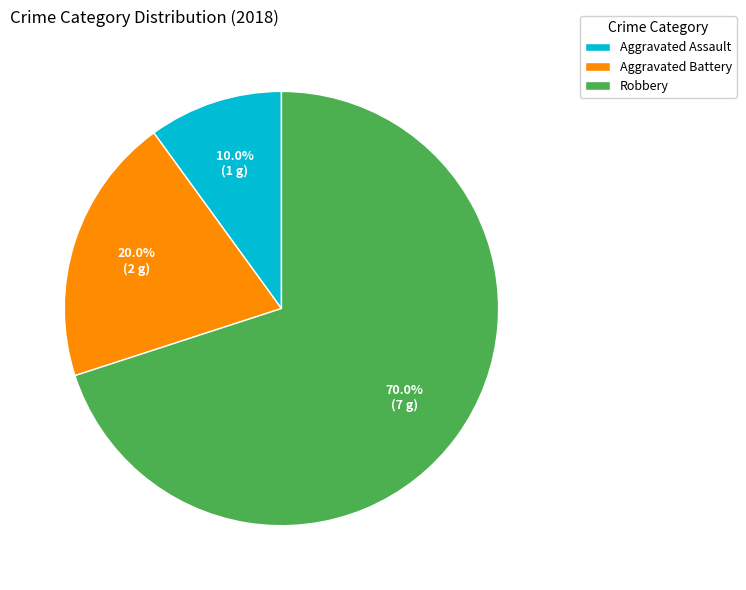

Which category has the biggest portion of the pie?

Robbery